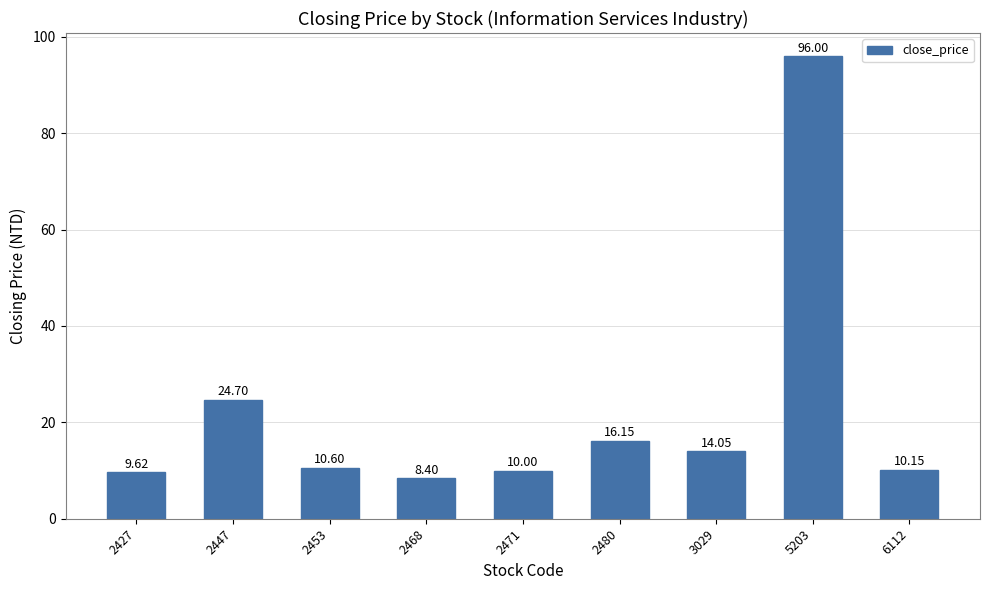

What is the change in value from 2480 to 6112?

-6.0